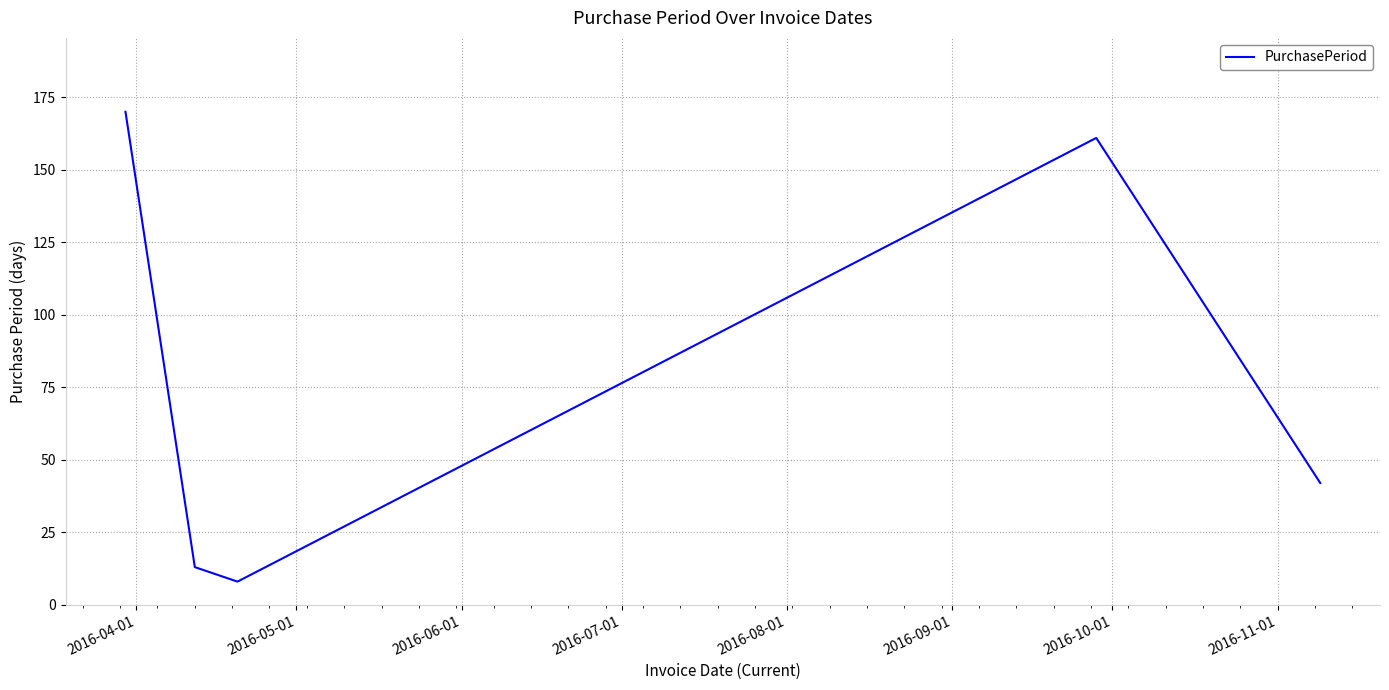

True or false: the data has more than 1 interior local peaks.

False